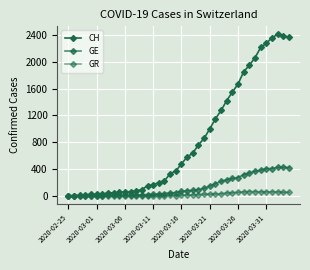

How many categories are shown in the chart?

40